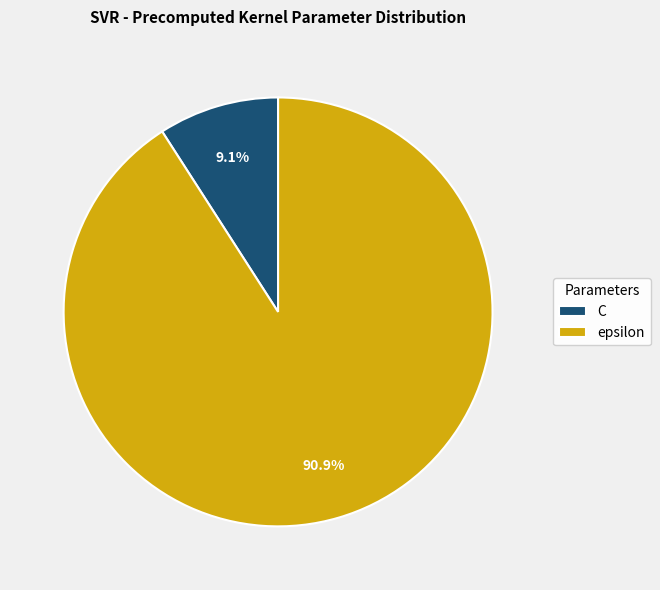

Is it true that C is 15% of the pie?

False